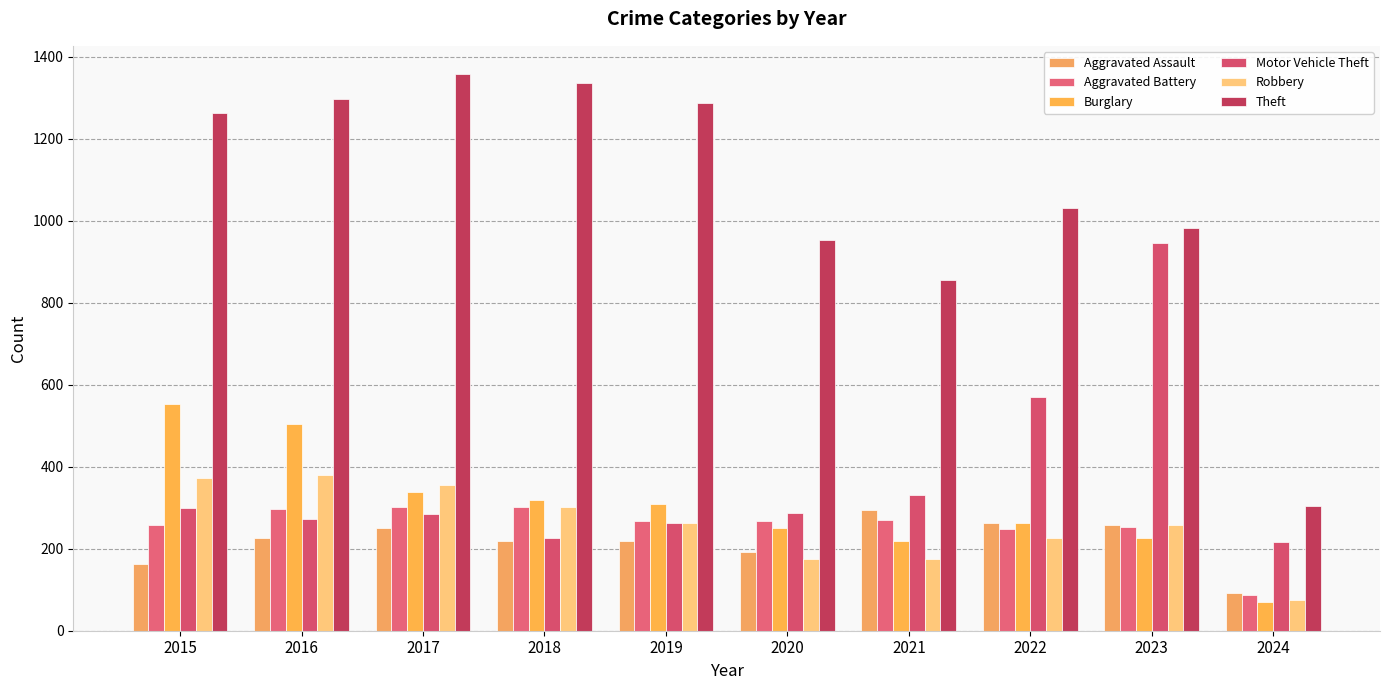

How many data points does each series have?

10